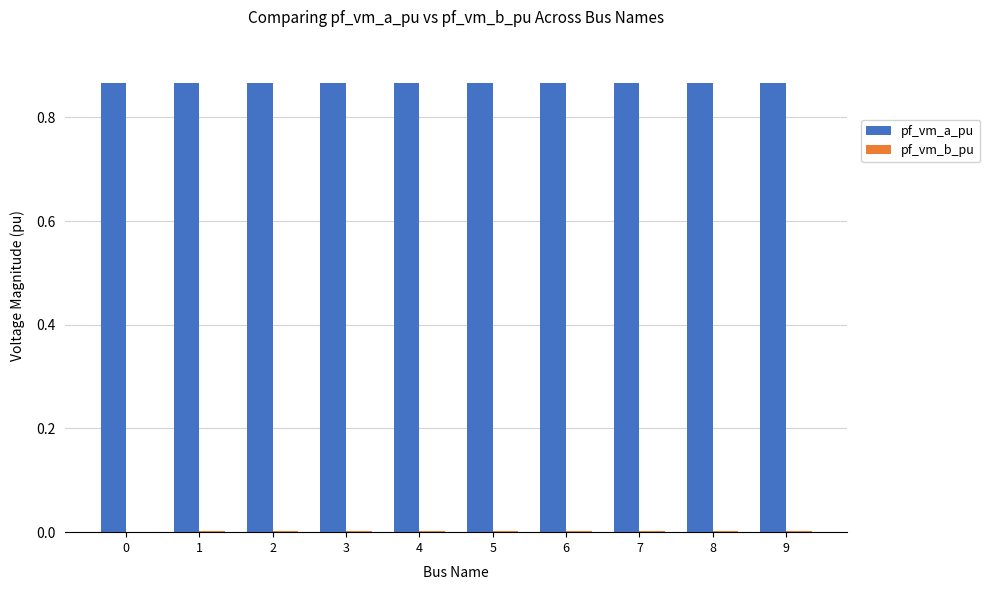

True or false: pf_vm_a_pu has a value of 1.4 at 5.

False